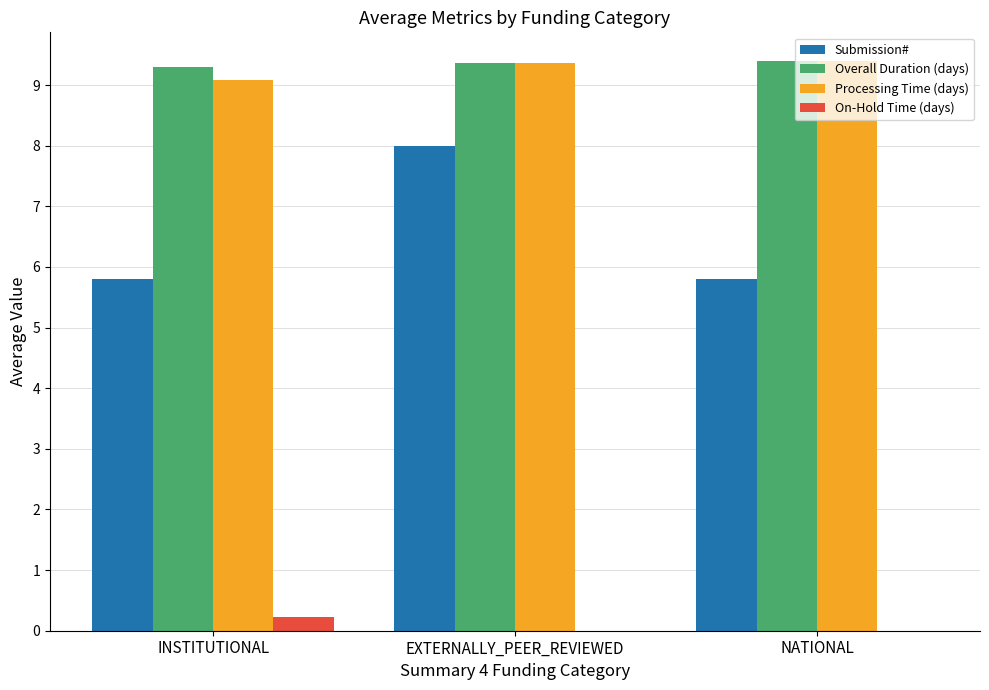

Reading left to right, transcribe all the data shown in this chart.

Submission#: INSTITUTIONAL=5.8	EXTERNALLY_PEER_REVIEWED=8.0	NATIONAL=5.8
Overall Duration (days): INSTITUTIONAL=9.3	EXTERNALLY_PEER_REVIEWED=9.4	NATIONAL=9.4
Processing Time (days): INSTITUTIONAL=9.1	EXTERNALLY_PEER_REVIEWED=9.4	NATIONAL=9.4
On-Hold Time (days): INSTITUTIONAL=0.2	EXTERNALLY_PEER_REVIEWED=0.0	NATIONAL=0.0